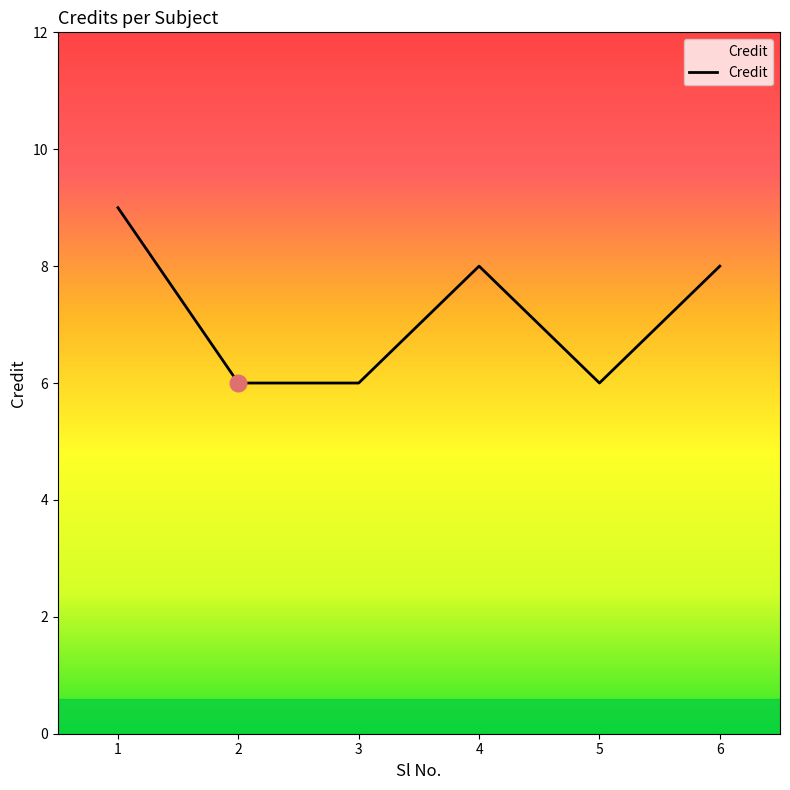

True or false: the data has more than 2 interior local peaks.

False